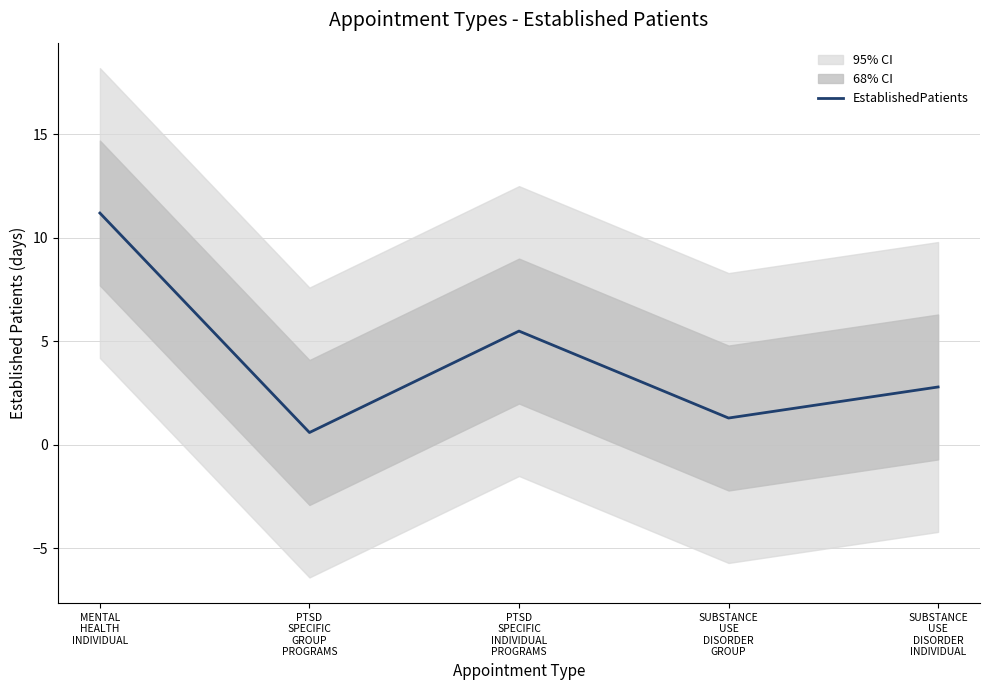

Reading left to right, extract all data points from this chart.

MENTAL
HEALTH
INDIVIDUAL=11.2	PTSD
SPECIFIC
GROUP
PROGRAMS=0.6	PTSD
SPECIFIC
INDIVIDUAL
PROGRAMS=5.5	SUBSTANCE
USE
DISORDER
GROUP=1.3	SUBSTANCE
USE
DISORDER
INDIVIDUAL=2.8